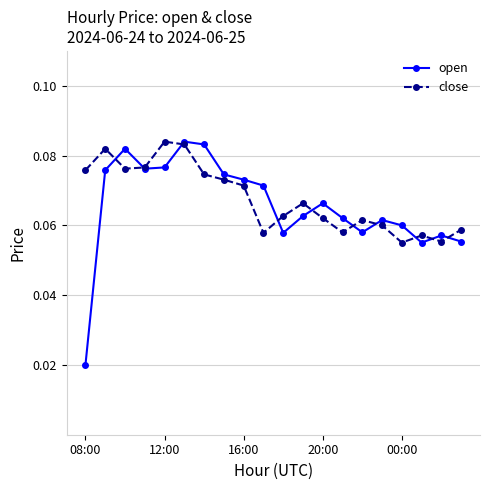

True or false: open has more than 2 points higher than both neighbors.

True